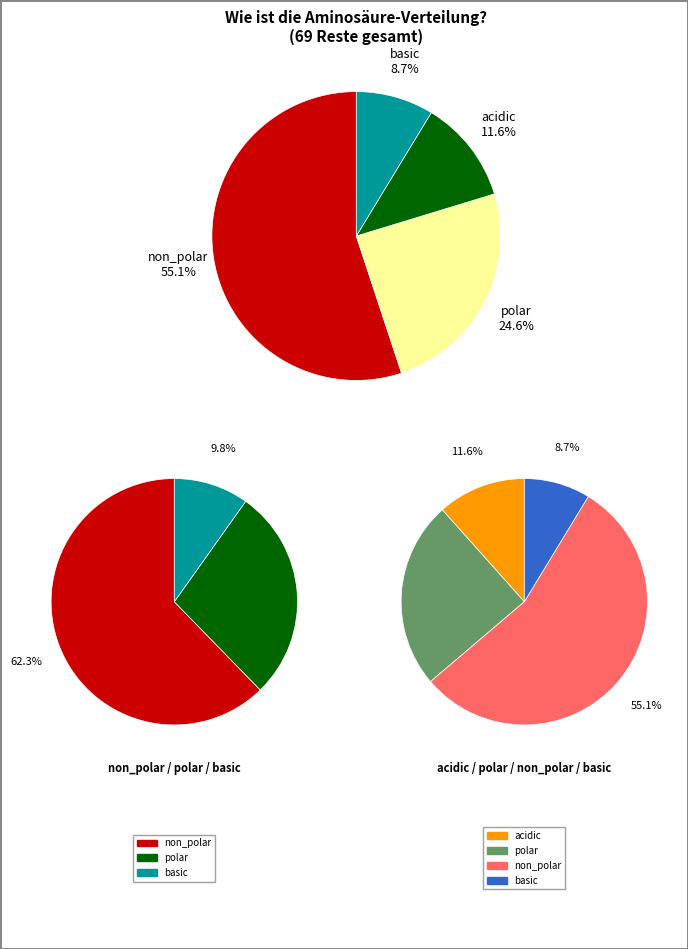

Between acidic and non_polar, which is larger?

non_polar